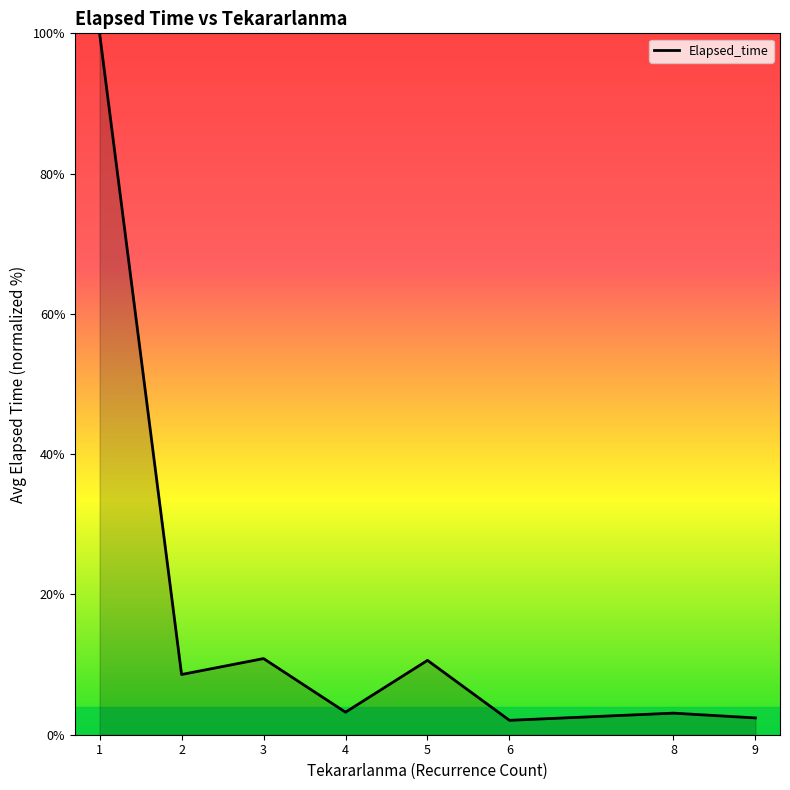

At which category does the data reach its first local valley?

2